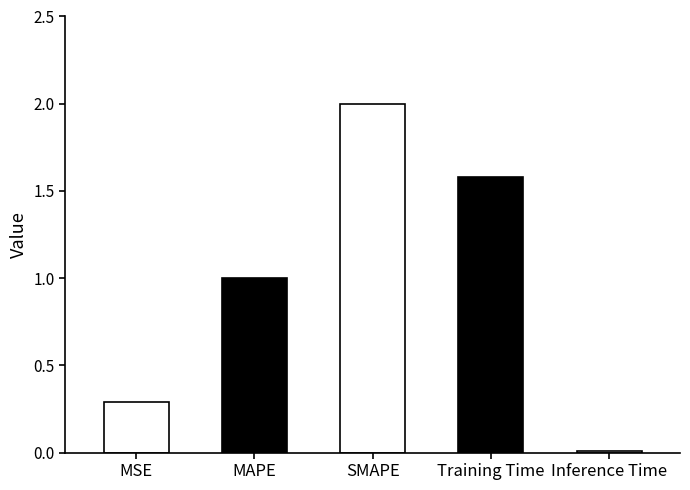

What is the average value?

1.0